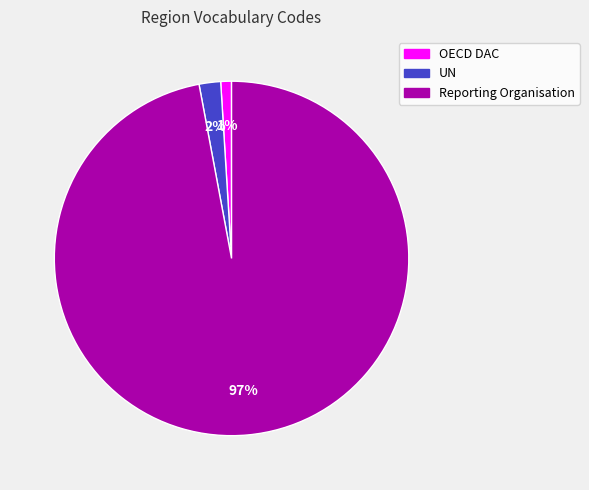

Is there any slice that represents more than half of the pie?

Yes